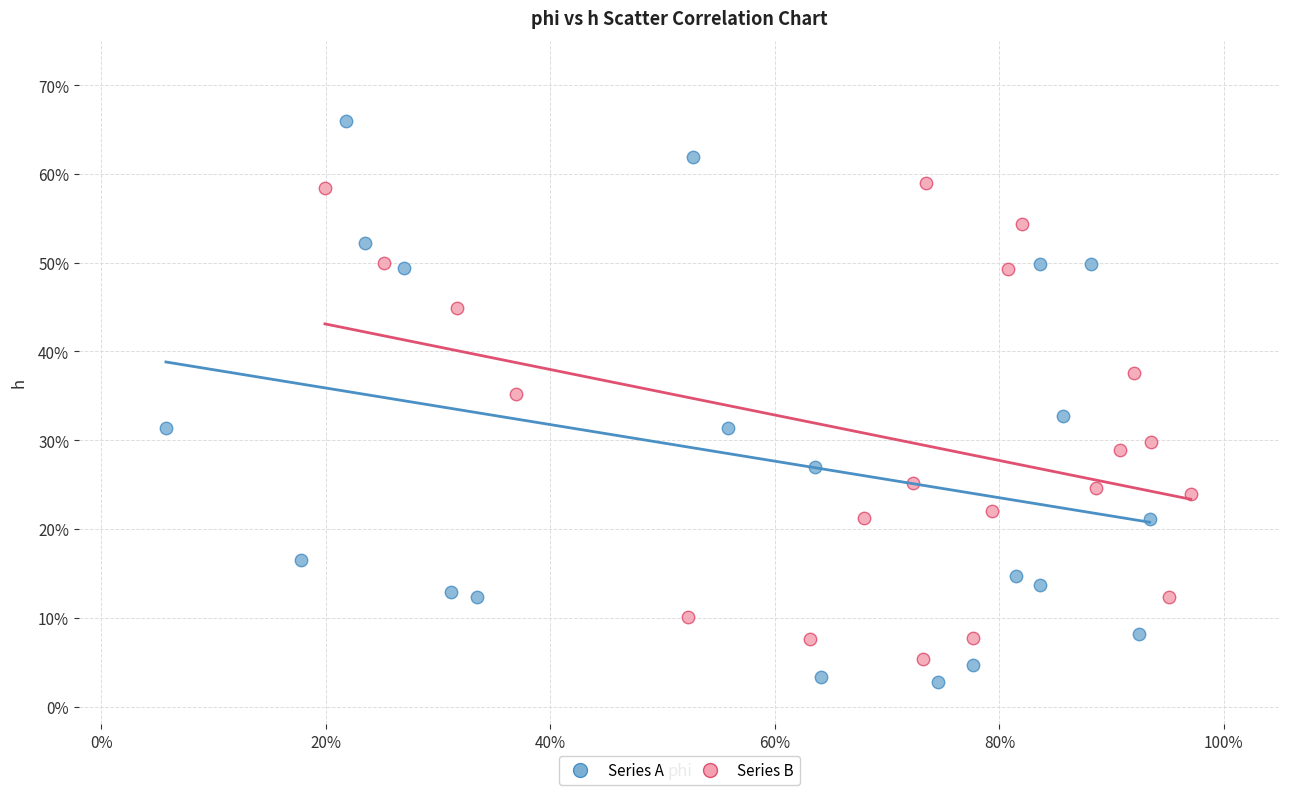

Which series contains the highest Y value?

Series A